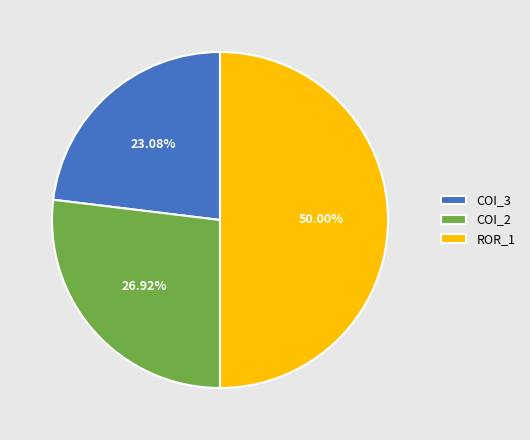

Rank the categories by value from lowest to highest.

COI_3, COI_2, ROR_1